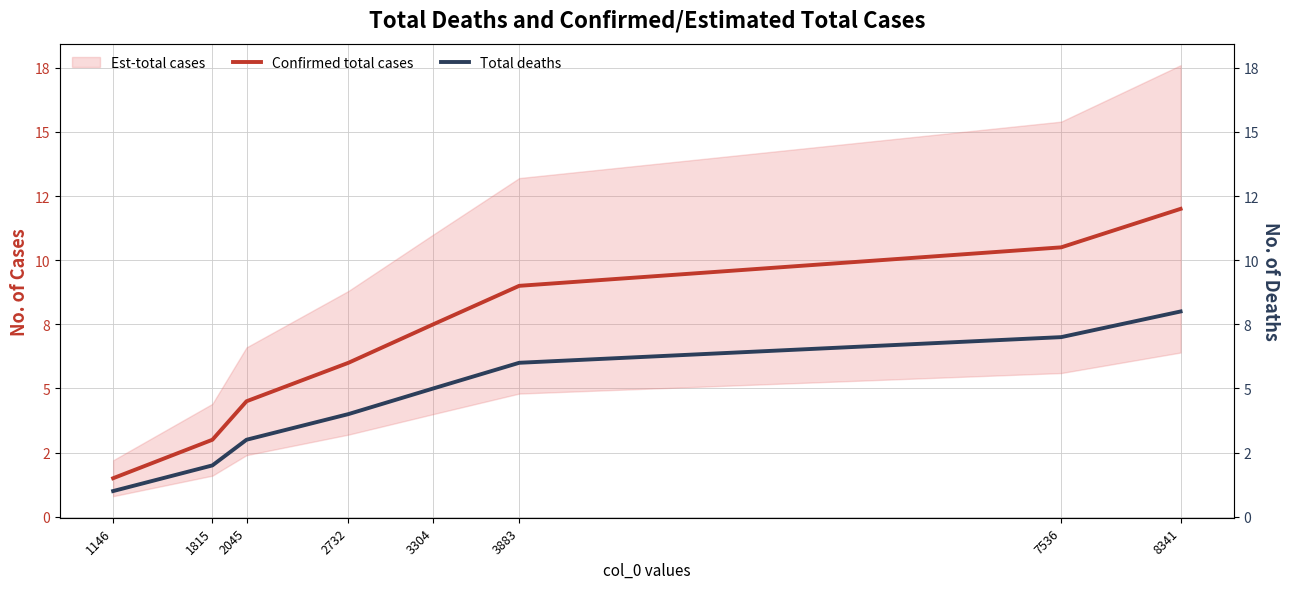

What is the value of the Confirmed total cases point at the 1st from the left?

1.5